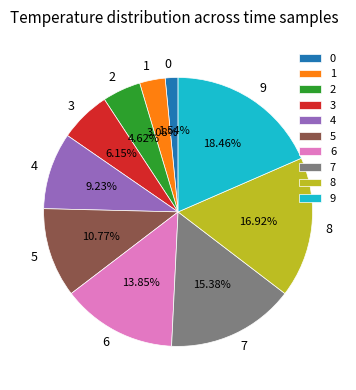

Between 3 and 5, which is larger?

5